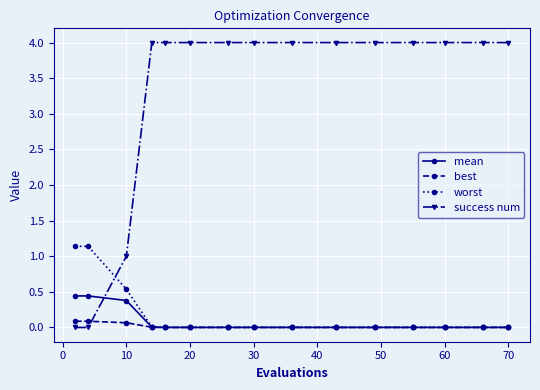

What is the maximum value shown in the chart?

4.0